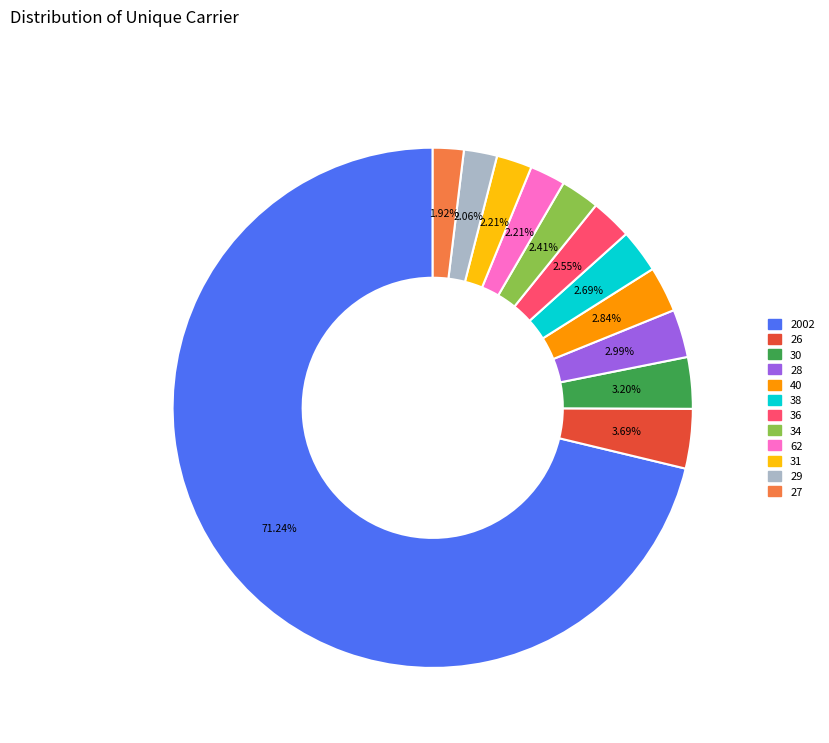

Is there any slice that represents more than half of the pie?

Yes